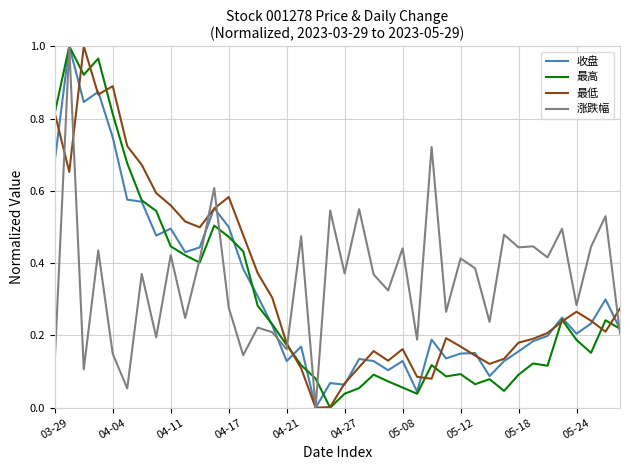

List the series in order of their overall mean, highest first.

涨跌幅, 最低, 收盘, 最高